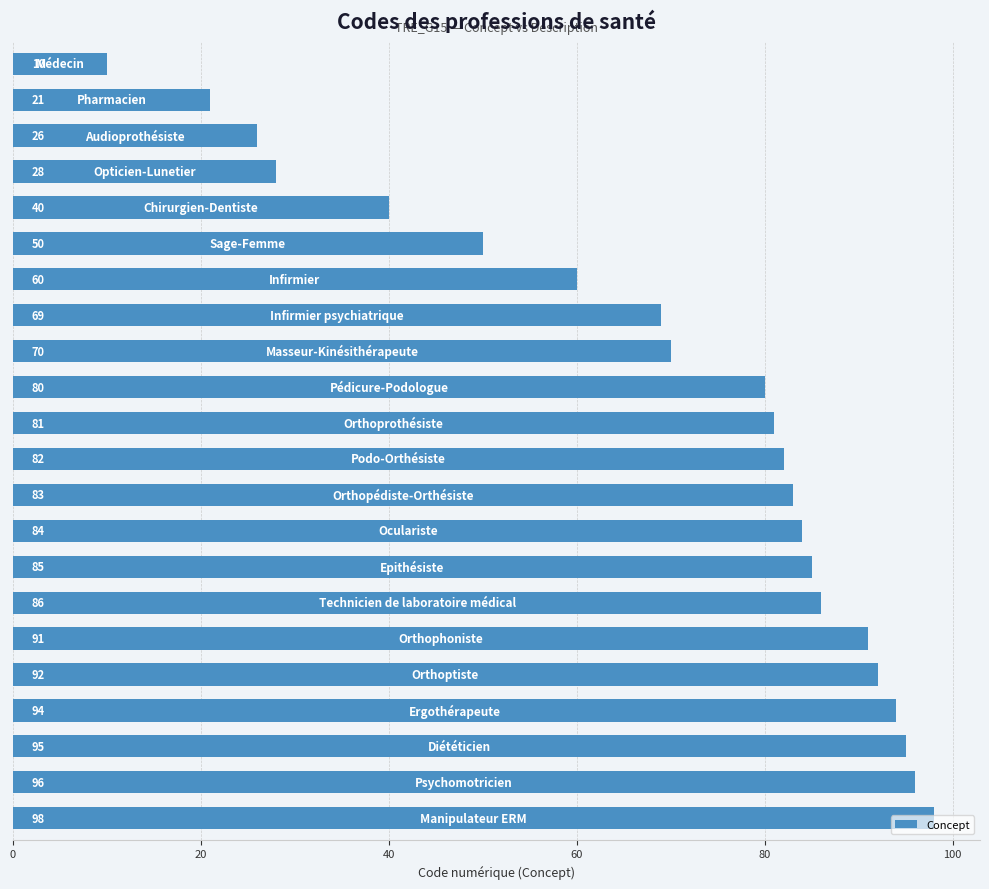

What is the smallest value displayed?

10